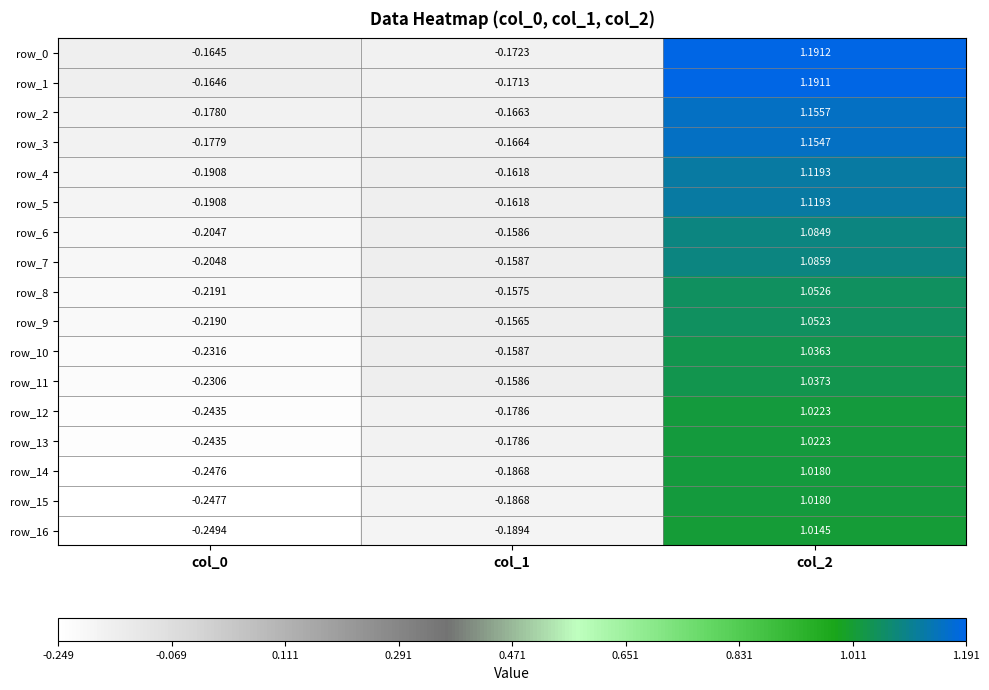

Is the value of row_3 at col_0 greater than the value of row_1 at col_1?

No